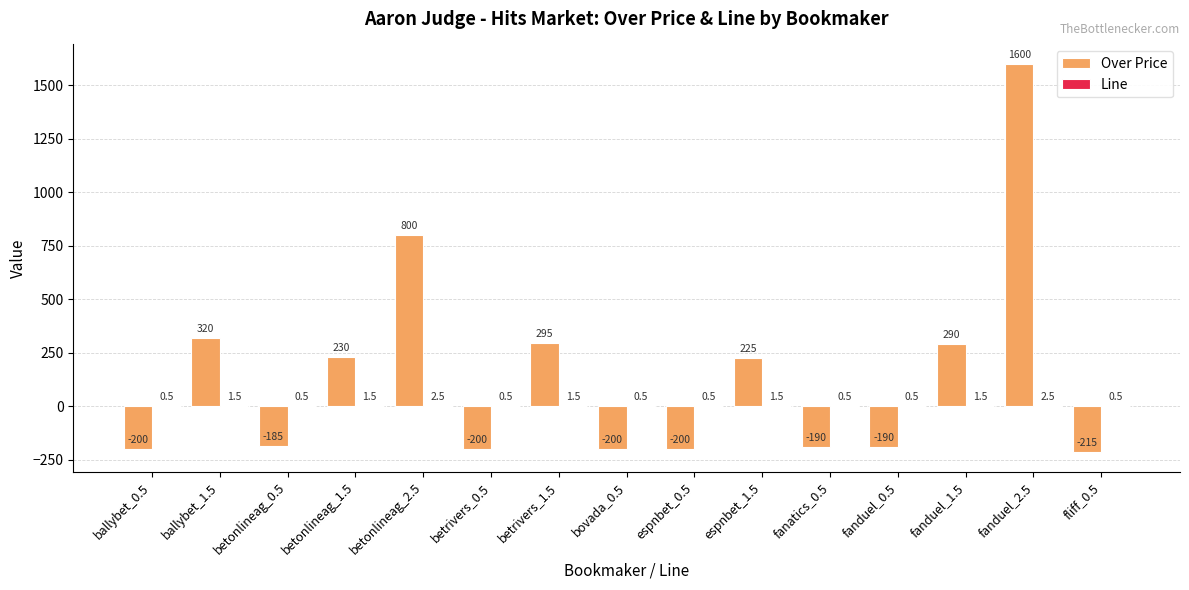

Which category has the highest value across all series?

fanduel_2.5